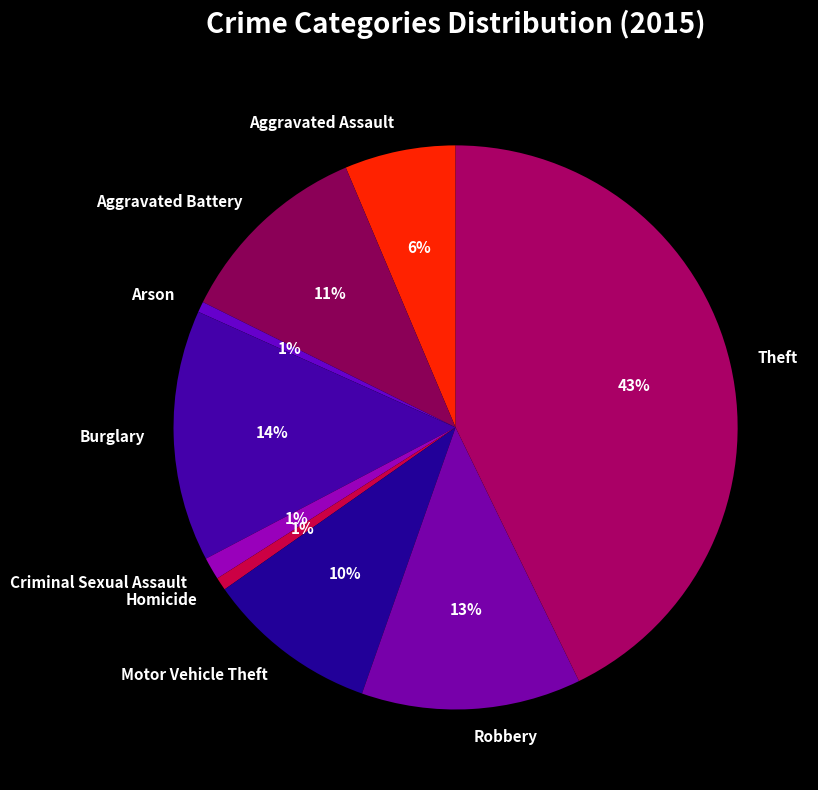

To the nearest percent, what is the difference between the largest and smallest slice percentages?

42%